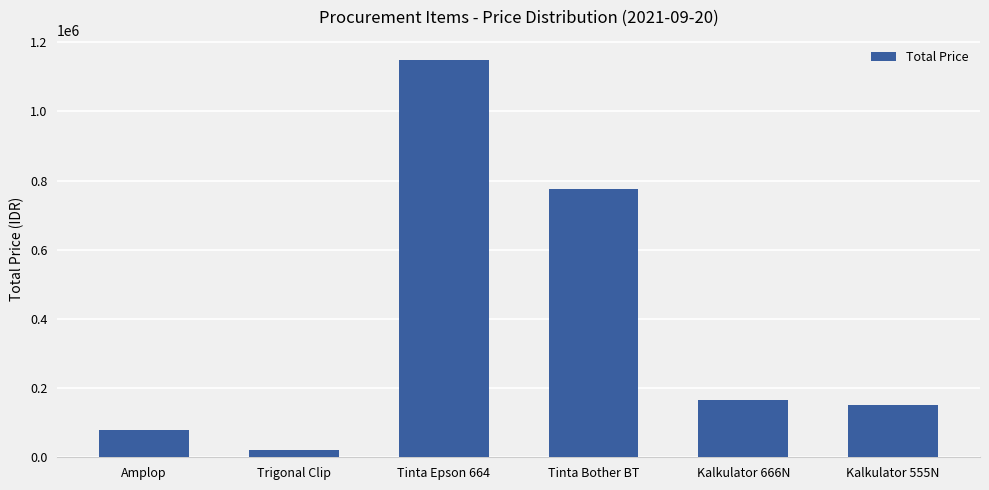

What position from the right is Amplop?

6